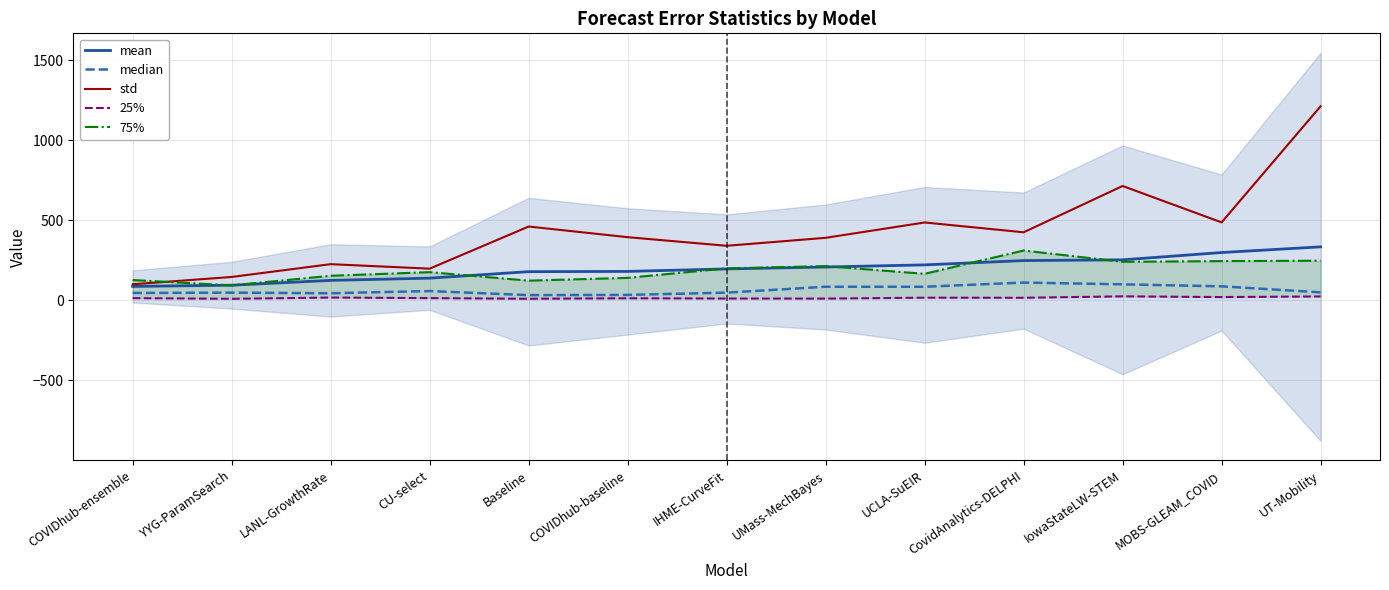

The value of 25% at MOBS-GLEAM_COVID is 20.5. True or false?

True